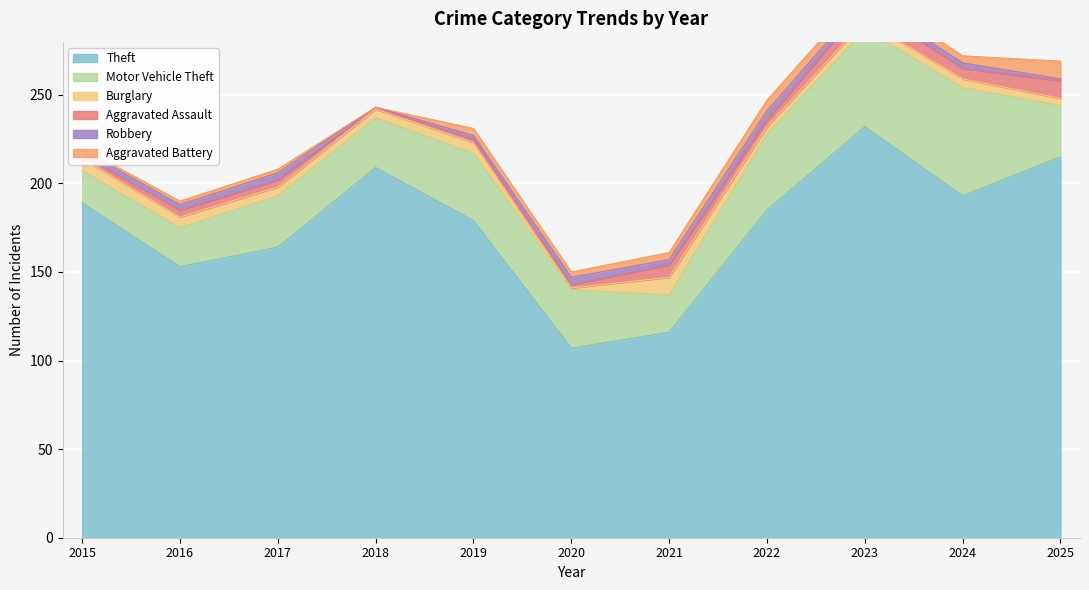

How many intersections are there between Aggravated Assault and Robbery?

4